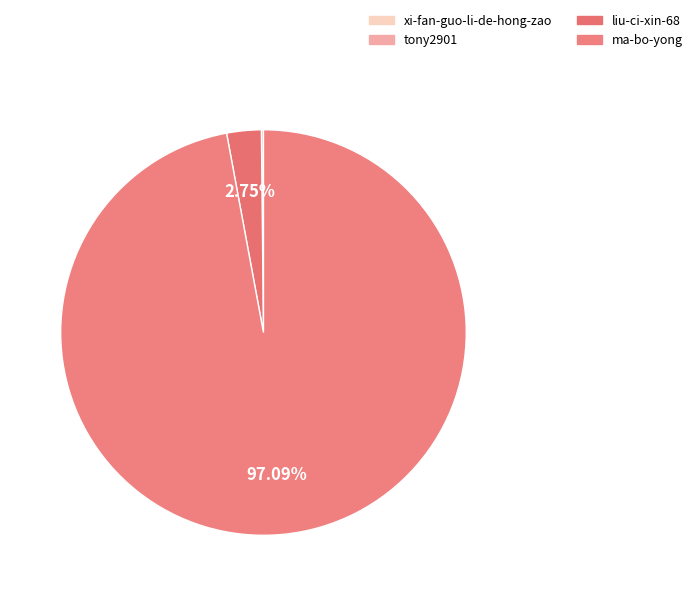

What percentage is the liu-ci-xin-68 slice, to the nearest percent?

3%